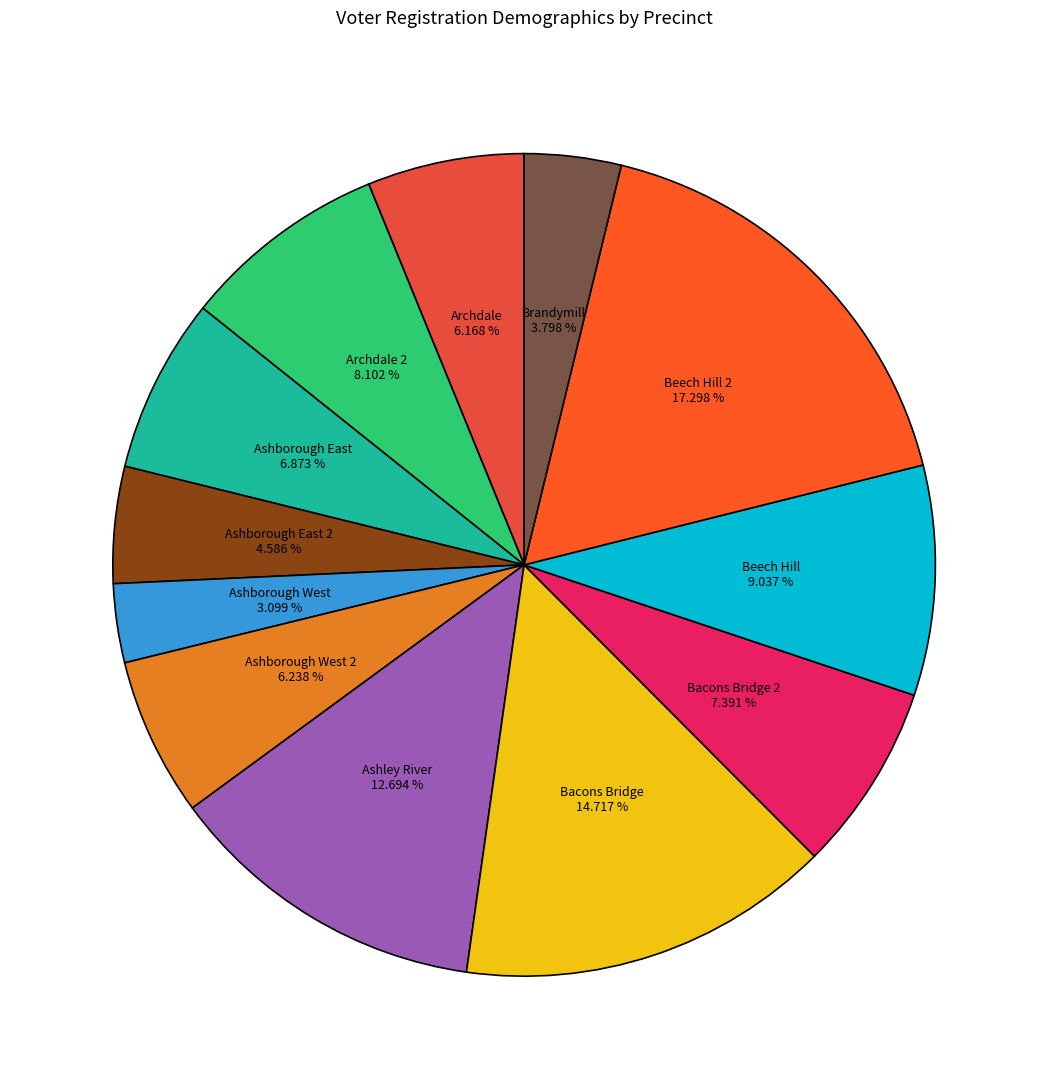

What portion of the pie excludes Ashborough East?

93.1%